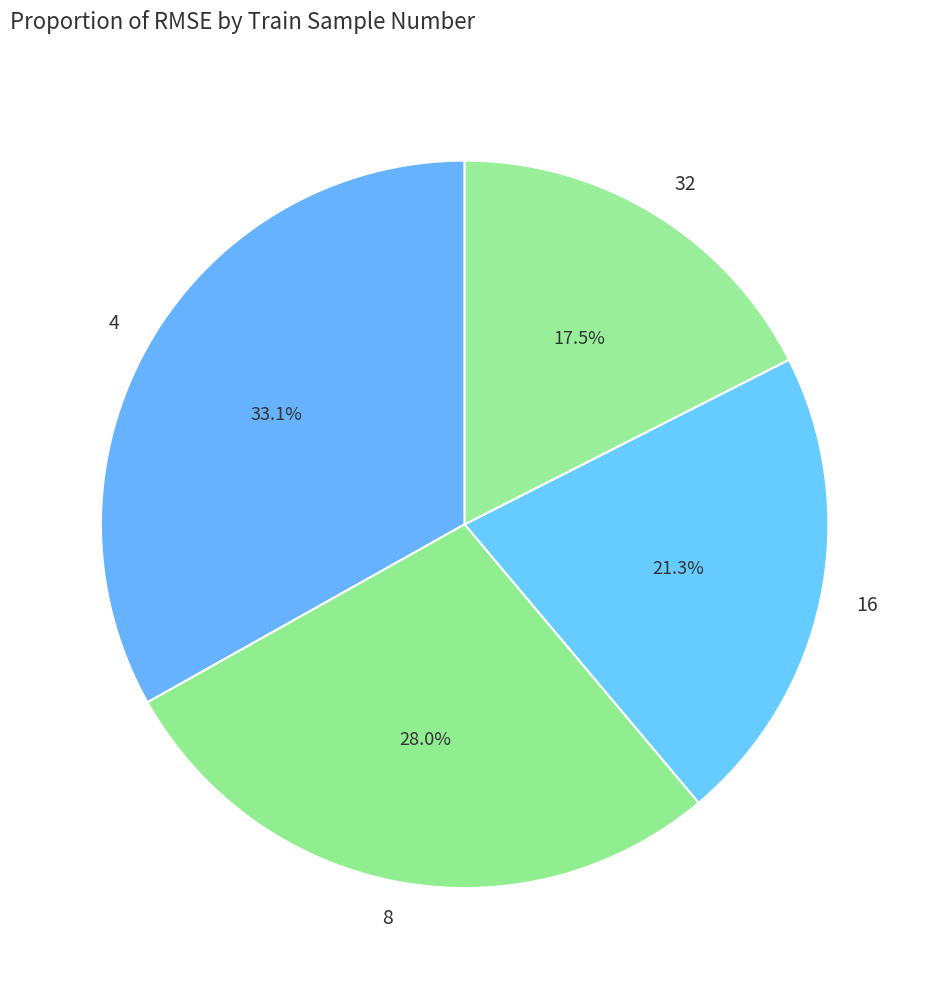

Is 8 the majority of the pie?

No